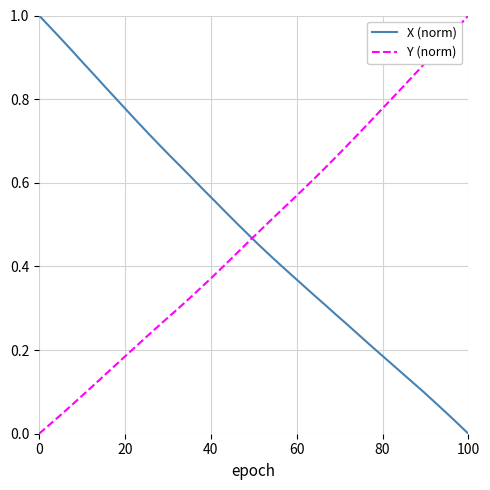

How many intersections are there between X (norm) and Y (norm)?

1